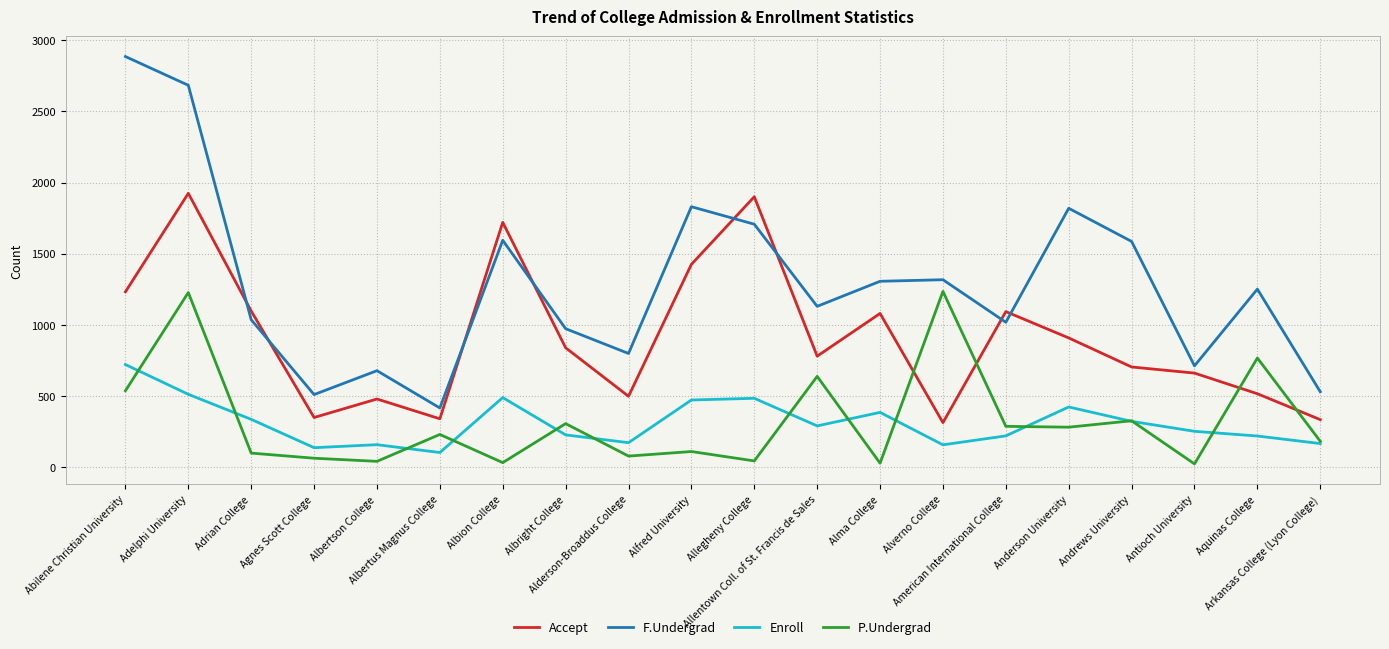

At which label does F.Undergrad reach its minimum?

Albertus Magnus College